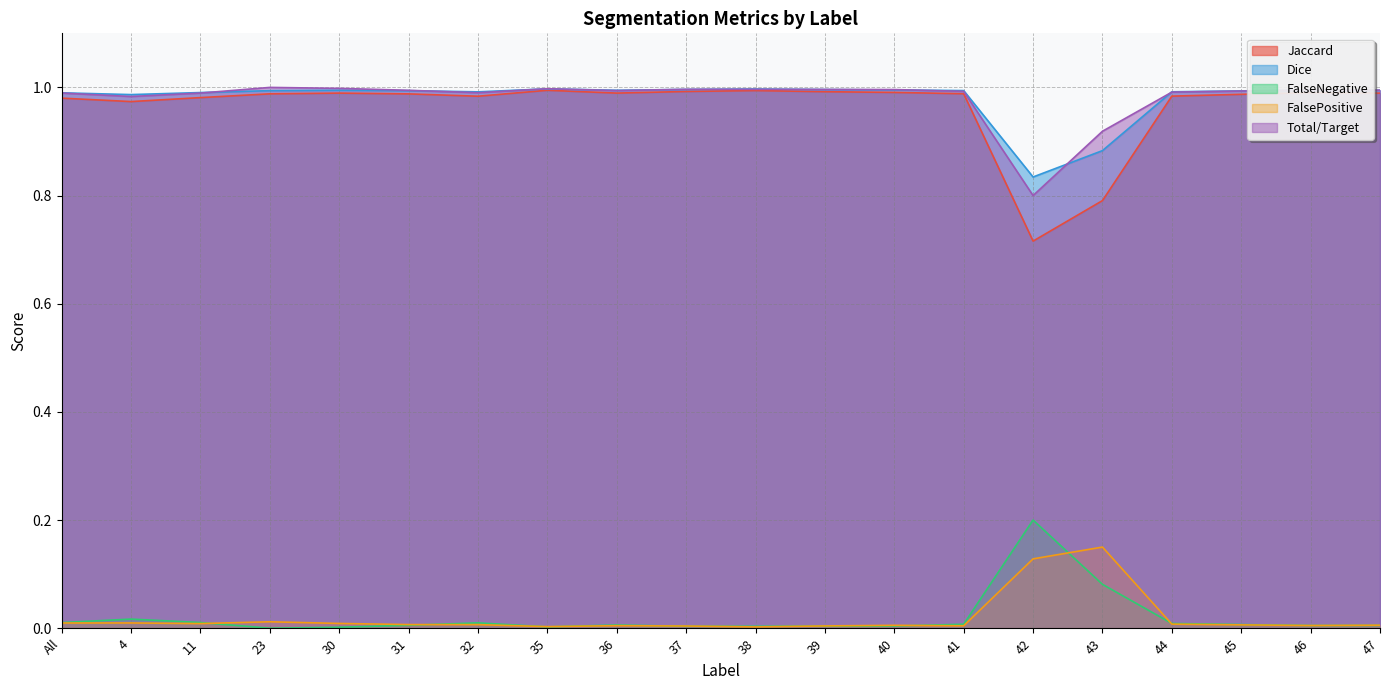

What position from the right is 11?

18